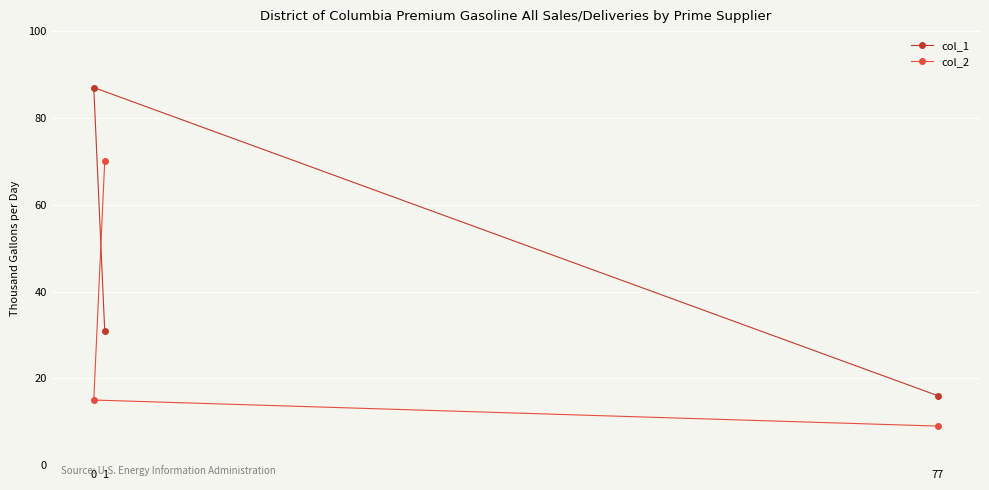

What is the difference between the maximum and minimum values in the col_2 series?

61